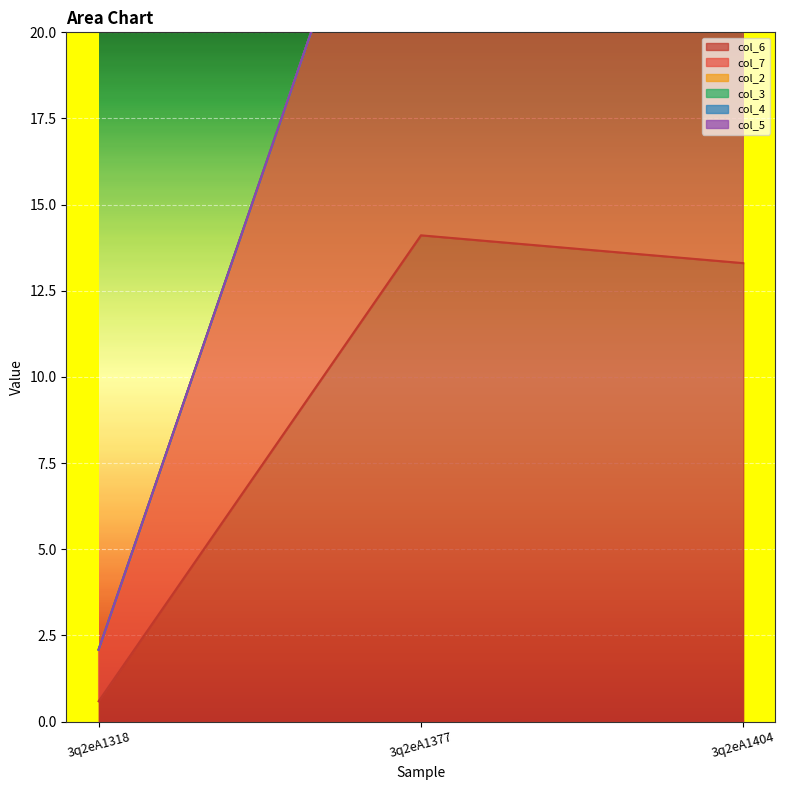

Reading left to right, list all the values displayed in this chart.

col_6: 0.6	14.1	13.3
col_7: 1.5	15.2	11.8
col_2: 0.0	0.0	0.0
col_3: 0.0	0.0	0.0
col_4: 0.0	0.0	0.0
col_5: 0.0	0.0	0.0